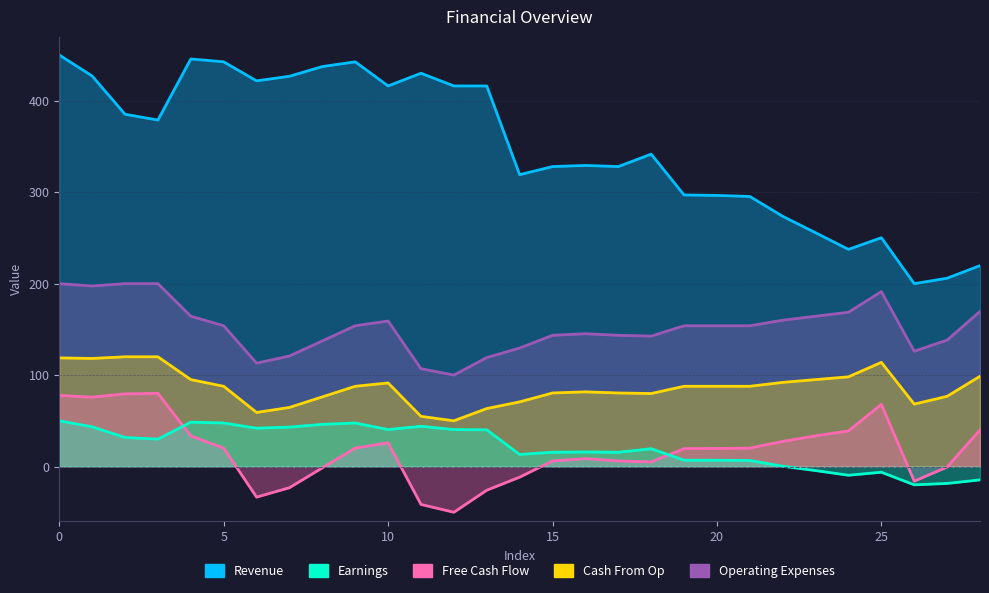

Which has a higher value, 22 or 23?

22